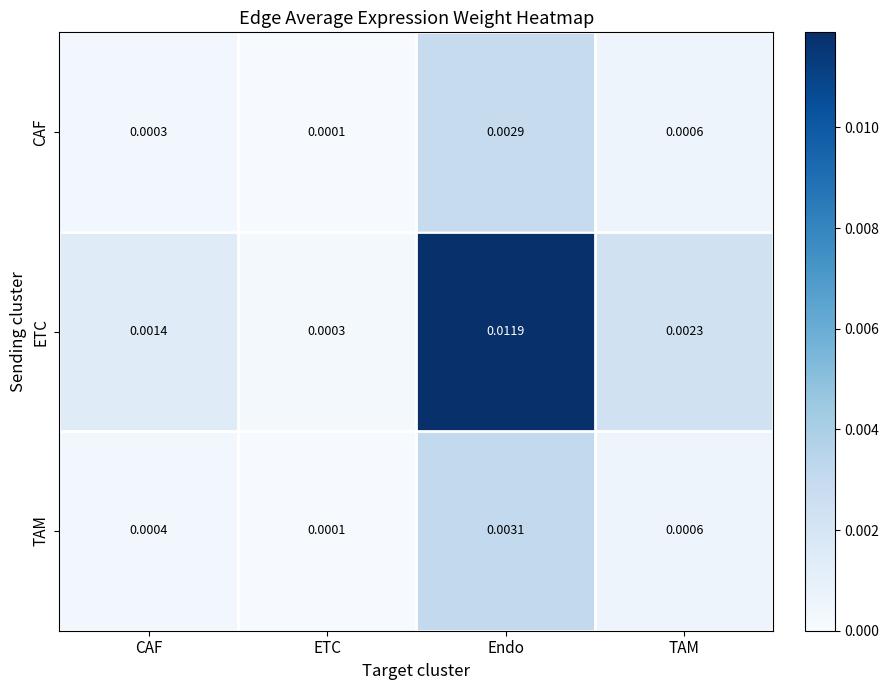

Which series has the largest range (max minus min)?

ETC